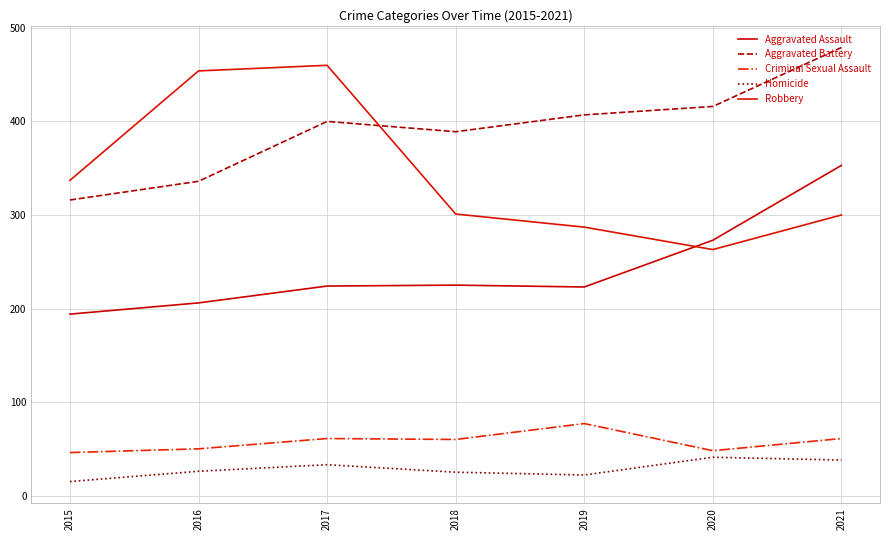

What is the value of the Aggravated Assault point at the 5th from the left?

223